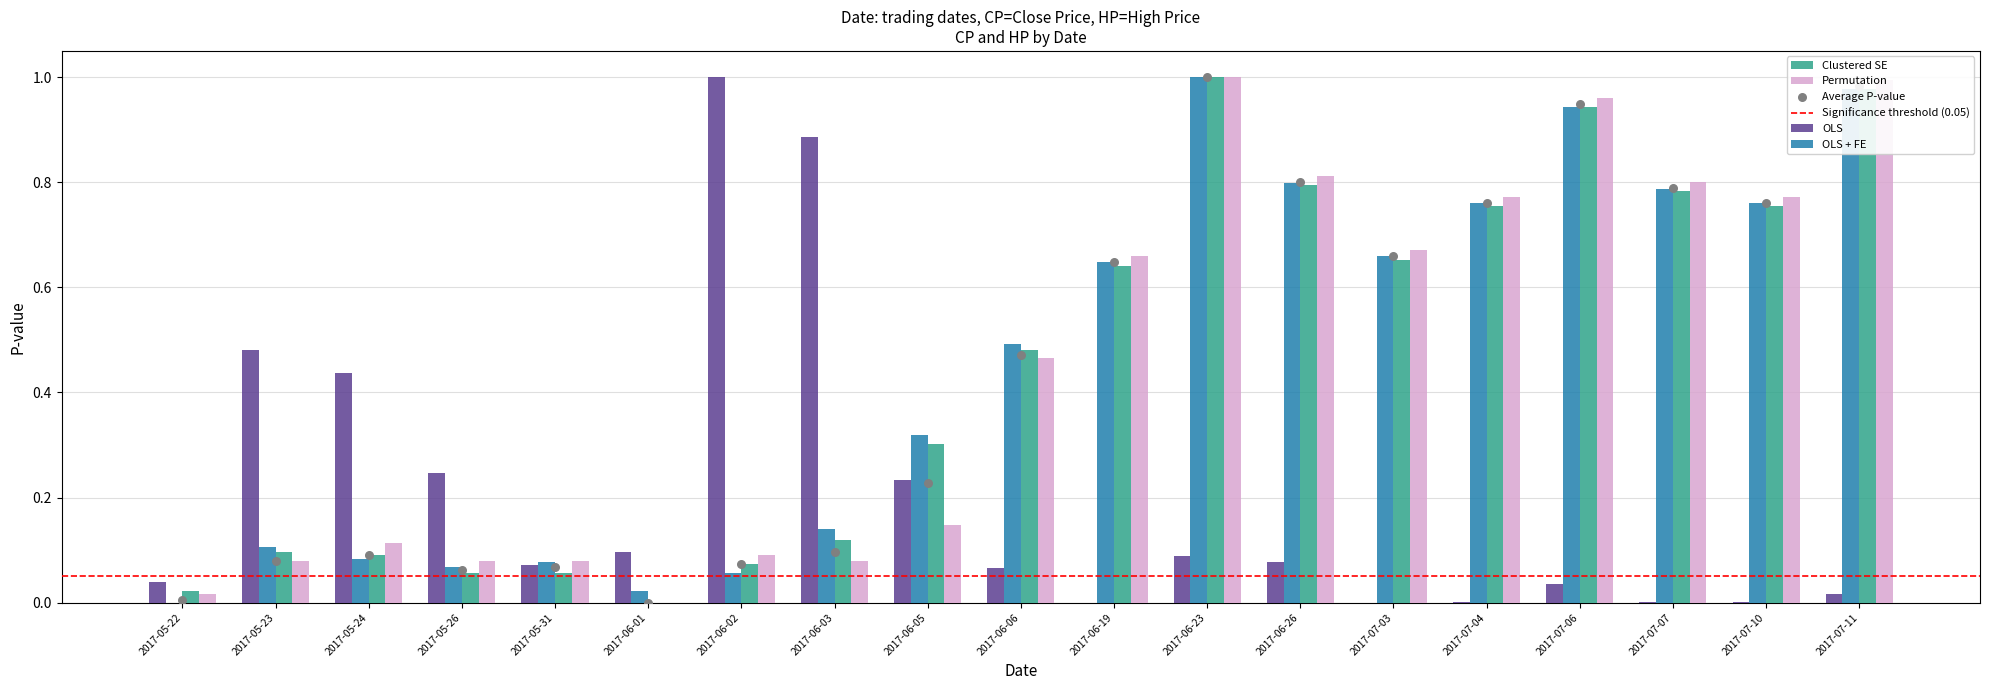

What is the total value across all series at 2017-06-02?

1.2